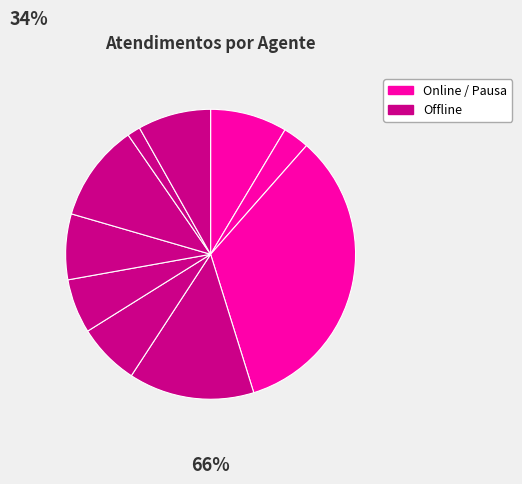

Count the number of slices in the pie.

10